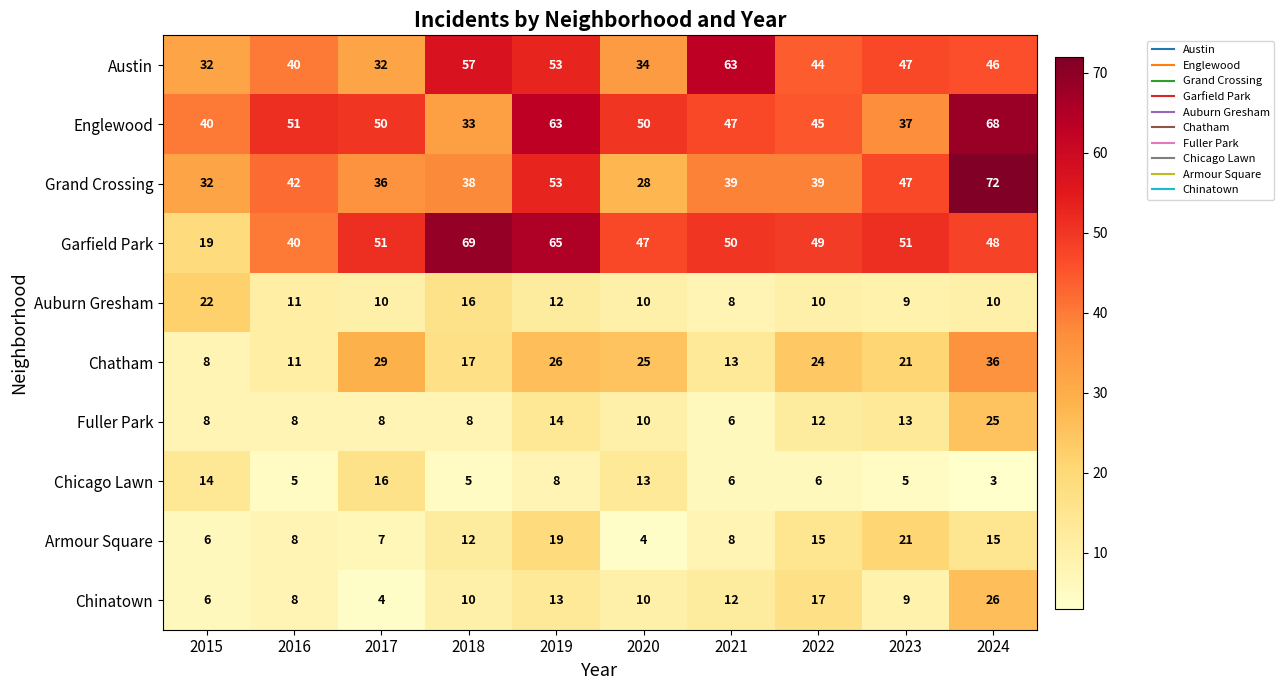

The value of Englewood at 2023 is 18. True or false?

False